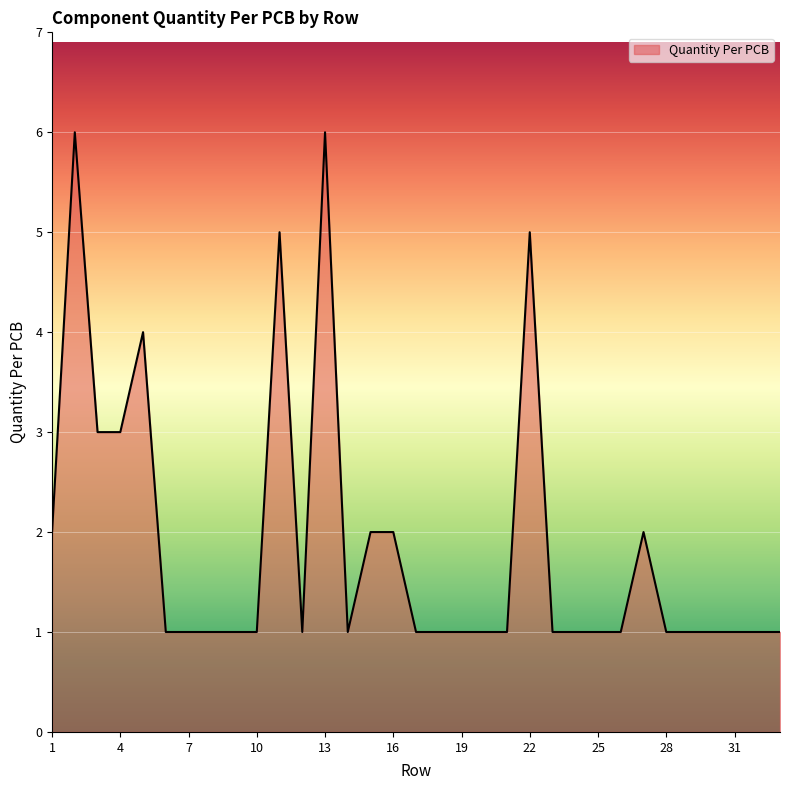

Count the number of categories in the chart.

33